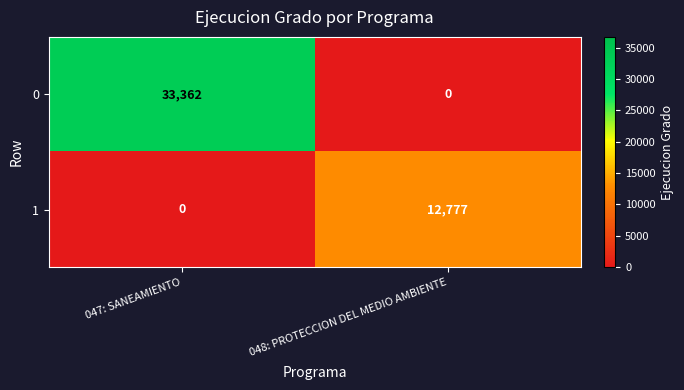

List the series in order of their peak value, highest first.

0, 1